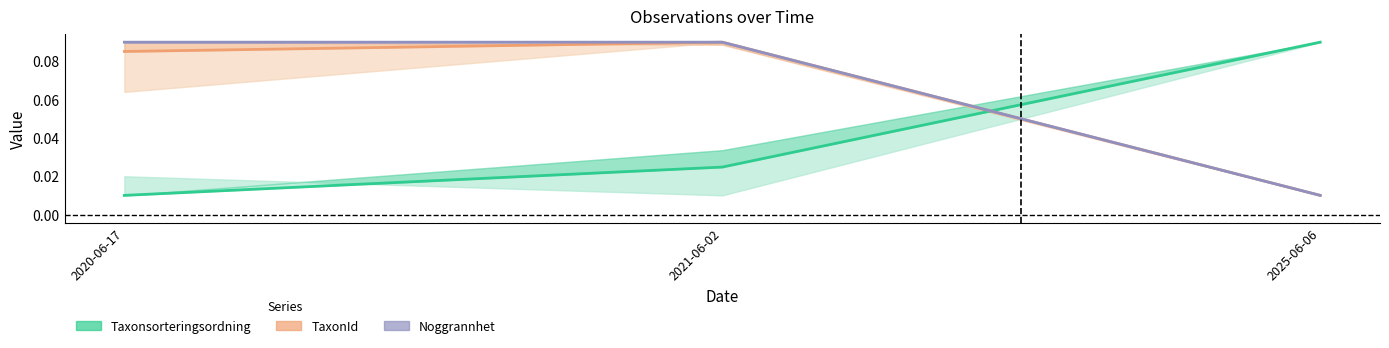

What is the sum of the TaxonId values at 2020-06-17 and 2021-06-02?

0.2